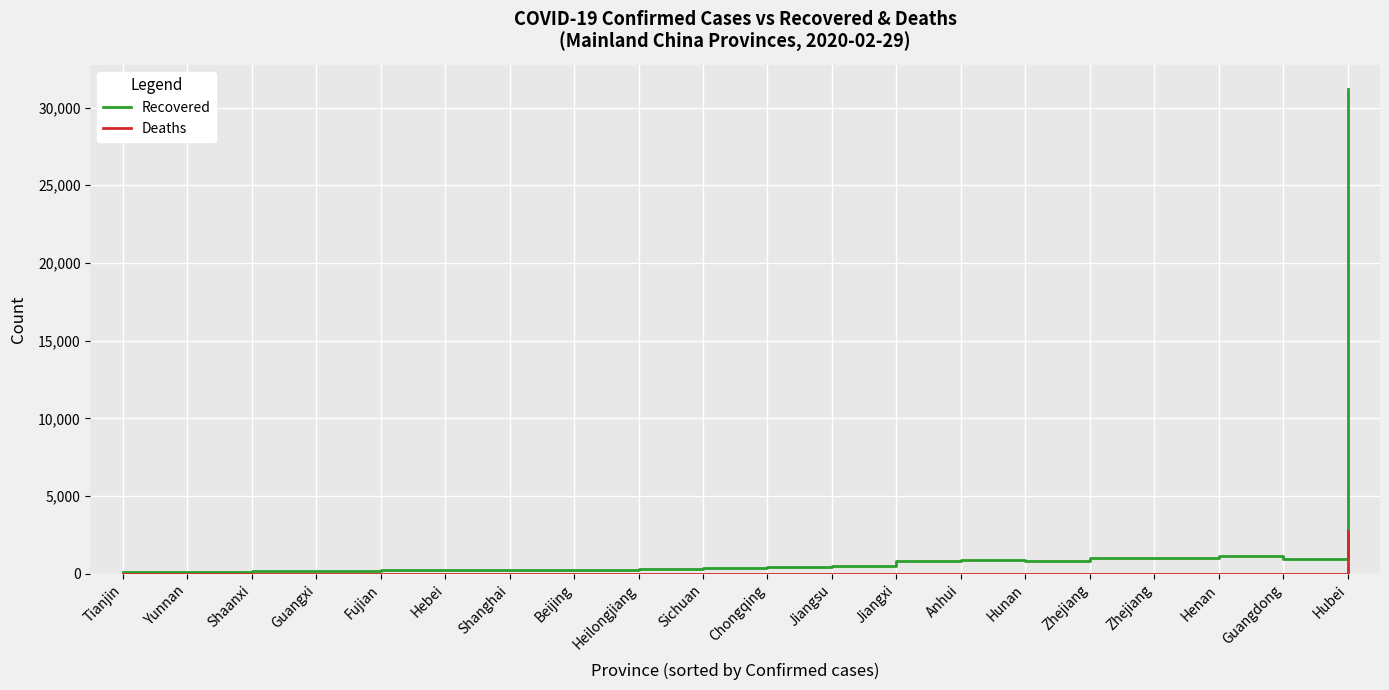

Reading right to left, transcribe all the data shown in this chart.

Recovered: Hubei=31187	Guangdong=983	Henan=1185	Zhejiang=1016	Zhejiang=1016	Hunan=853	Anhui=868	Jiangxi=811	Jiangsu=529	Chongqing=438	Sichuan=363	Heilongjiang=330	Beijing=271	Shanghai=287	Hebei=283	Fujian=243	Guangxi=179	Shaanxi=207	Yunnan=157	Tianjin=109
Deaths: Hubei=2761	Guangdong=7	Henan=22	Zhejiang=1	Zhejiang=1	Hunan=4	Anhui=6	Jiangxi=1	Jiangsu=0	Chongqing=6	Sichuan=3	Heilongjiang=13	Beijing=8	Shanghai=3	Hebei=6	Fujian=1	Guangxi=2	Shaanxi=1	Yunnan=2	Tianjin=3